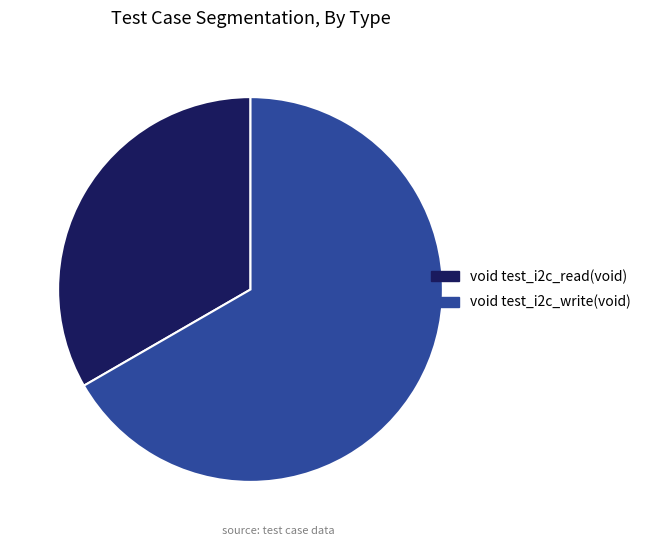

Combined, do void test_i2c_read(void) and void test_i2c_write(void) account for over 50%?

Yes